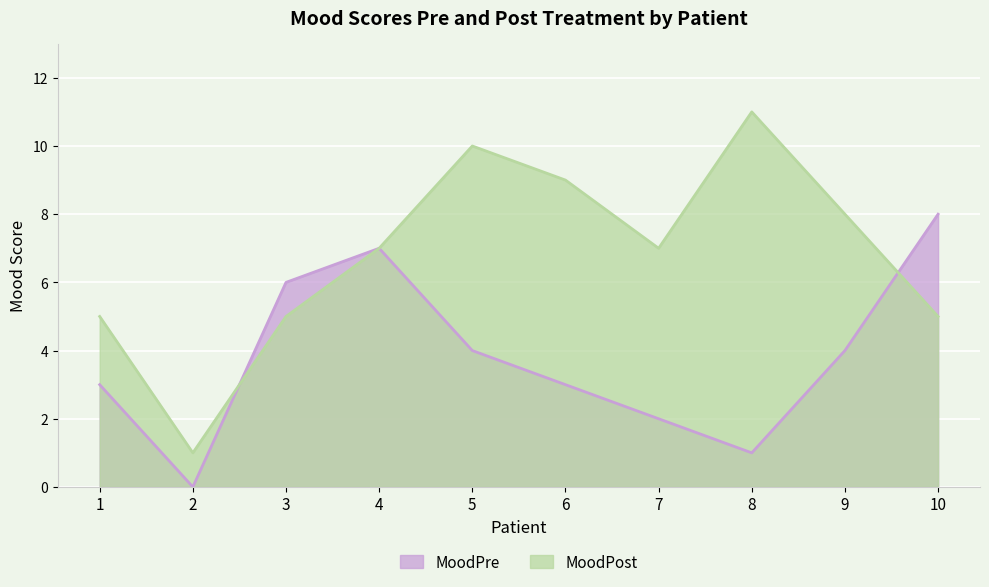

In MoodPre, how many points are lower than both neighbors (excluding endpoints)?

2